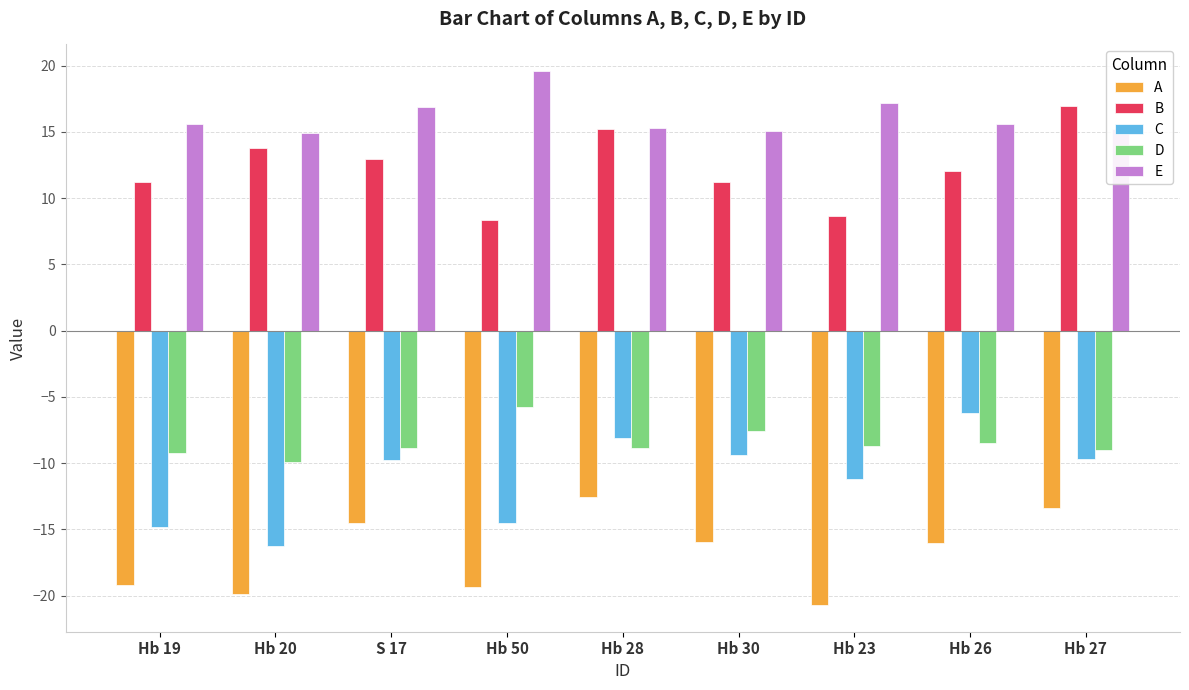

What value does the A series have at Hb 26?

-16.0